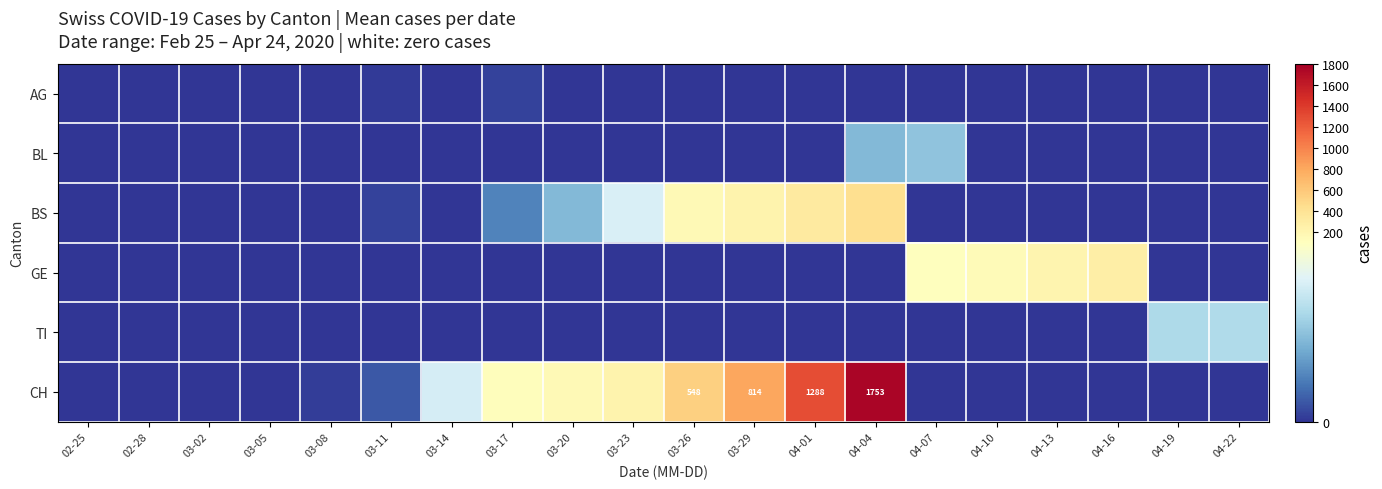

How many data points in TI are above 0?

2